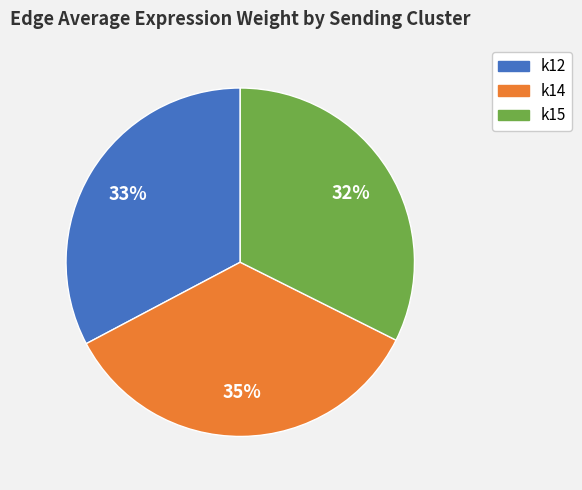

Is the sum of k12 and k15 greater than half?

Yes